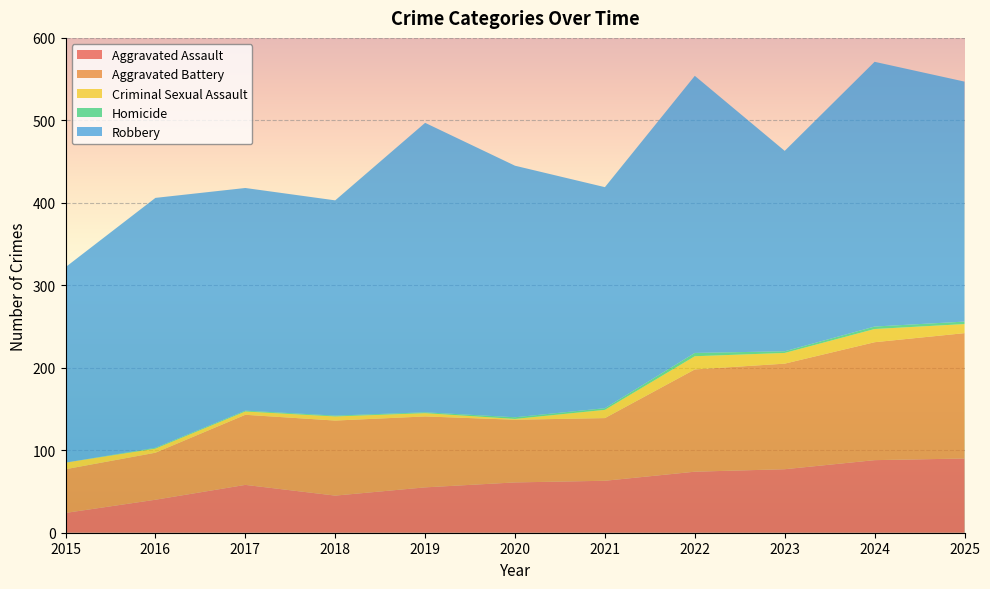

Reading left to right, what are all the values shown in this chart?

Aggravated Assault: 24	40	58	45	55	61	63	74	77	88	90
Aggravated Battery: 53	57	85	91	86	76	76	124	128	143	152
Criminal Sexual Assault: 8	5	4	5	4	1	10	16	13	16	11
Homicide: 0	1	1	1	1	2	2	4	2	3	3
Robbery: 237	303	270	261	351	305	268	336	243	321	291